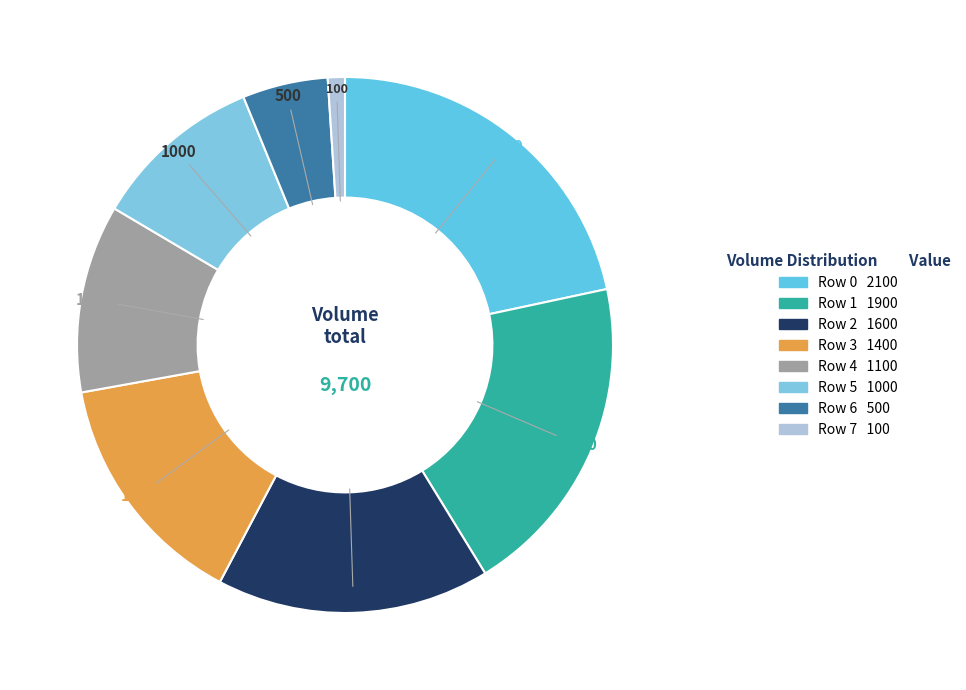

To the nearest percent, what portion does Row 0 represent?

22%